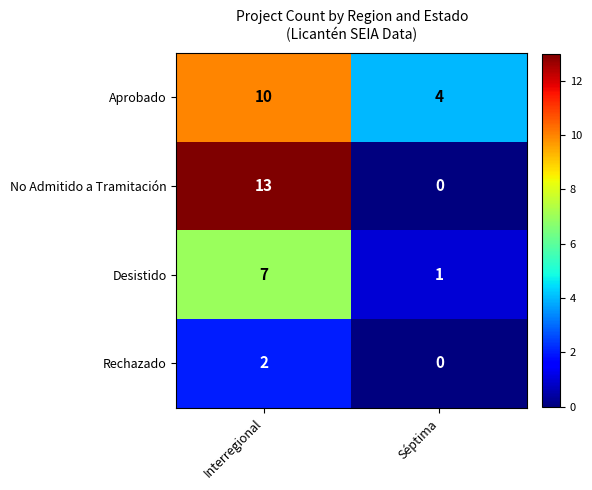

What is the greatest value displayed?

13